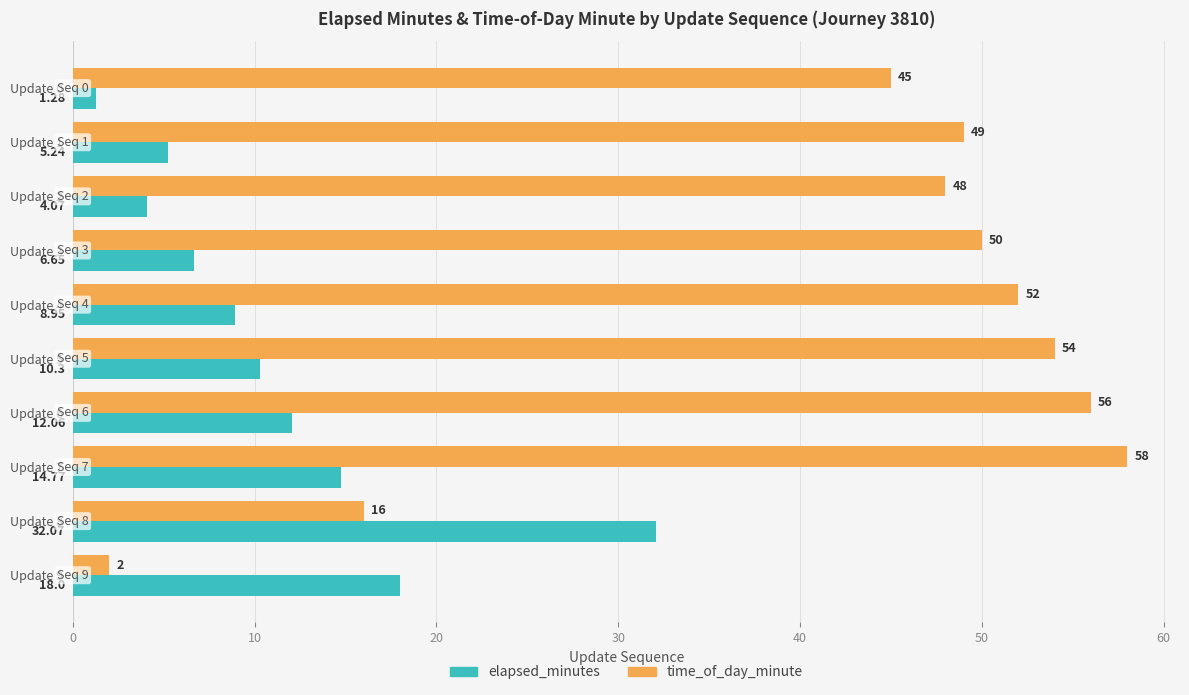

What is the difference between the second highest and minimum values in the time_of_day_minute series?

54.0